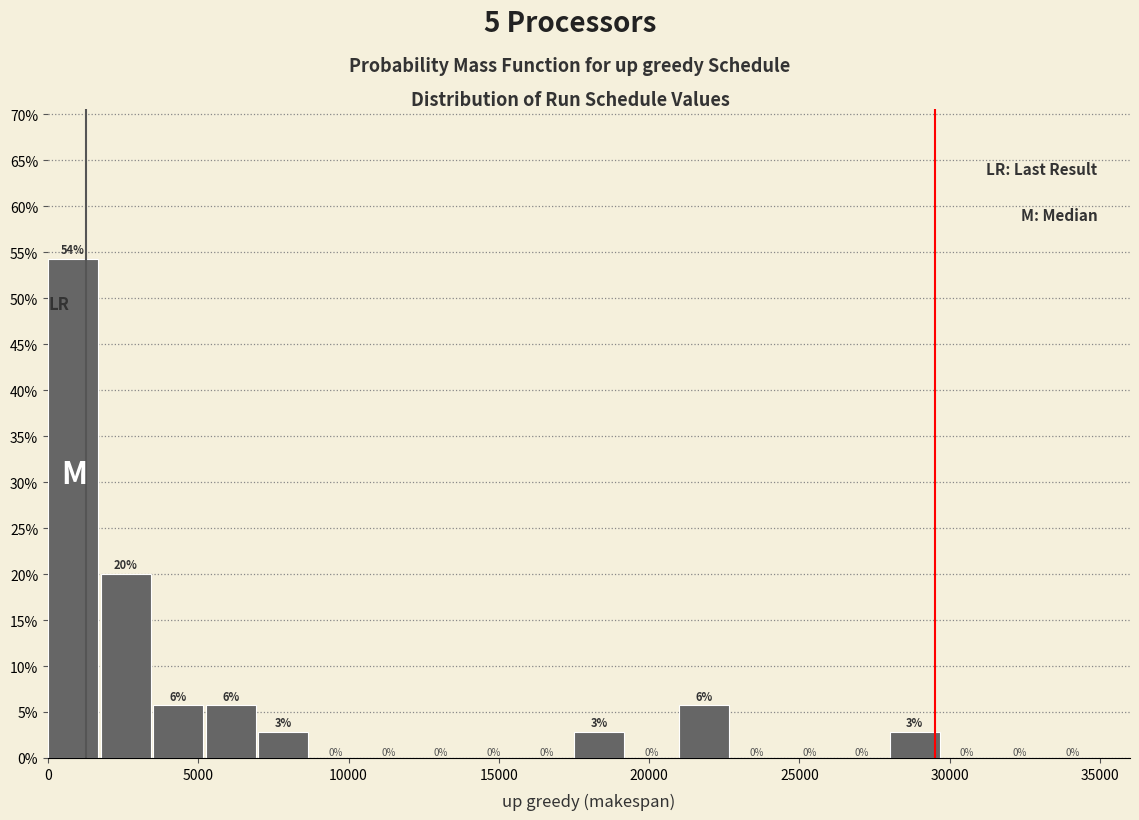

Around what value on the x-axis is the tallest bar? Give the approximate position of its centre, as read against the axis.

1000